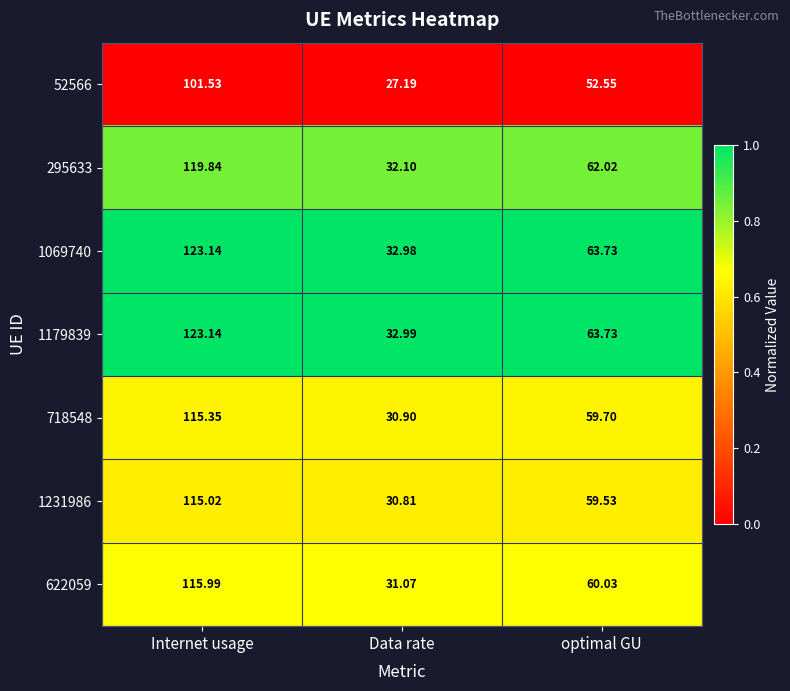

Which category has the lowest value across all series?

Data rate